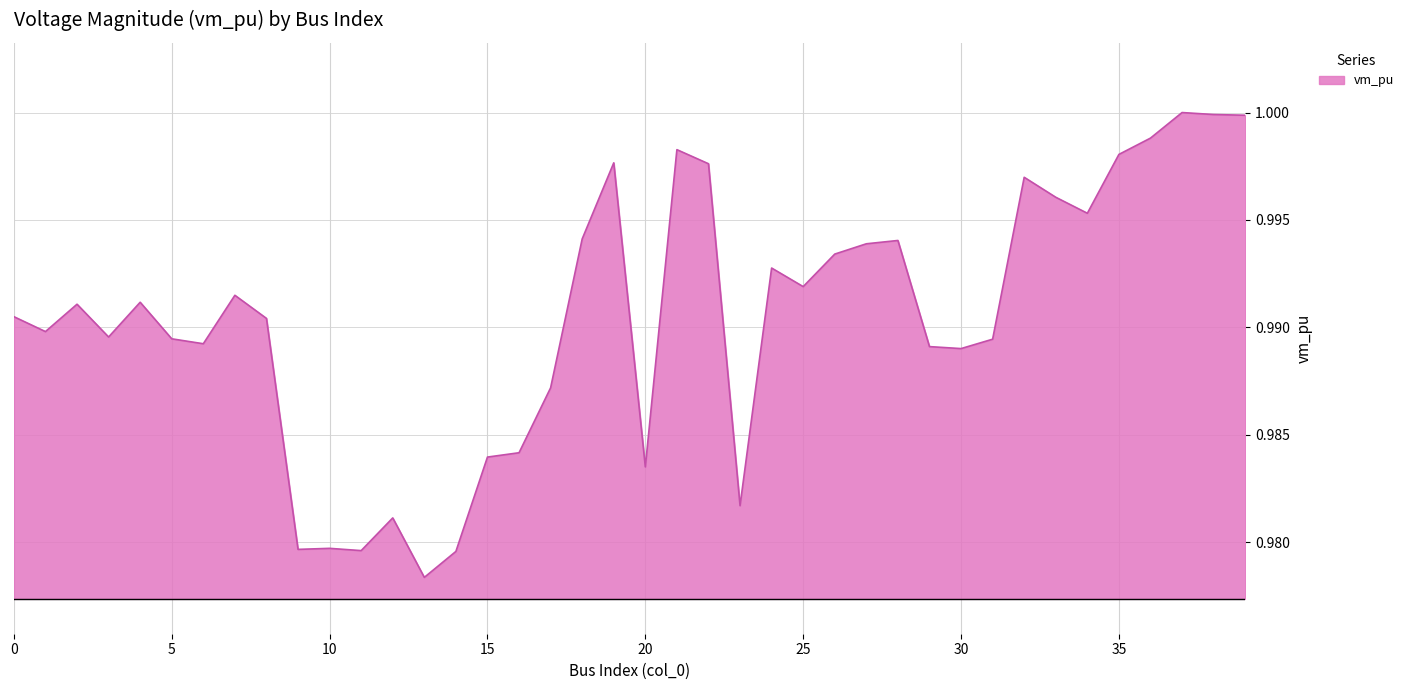

At which category does the data reach its first local peak?

2